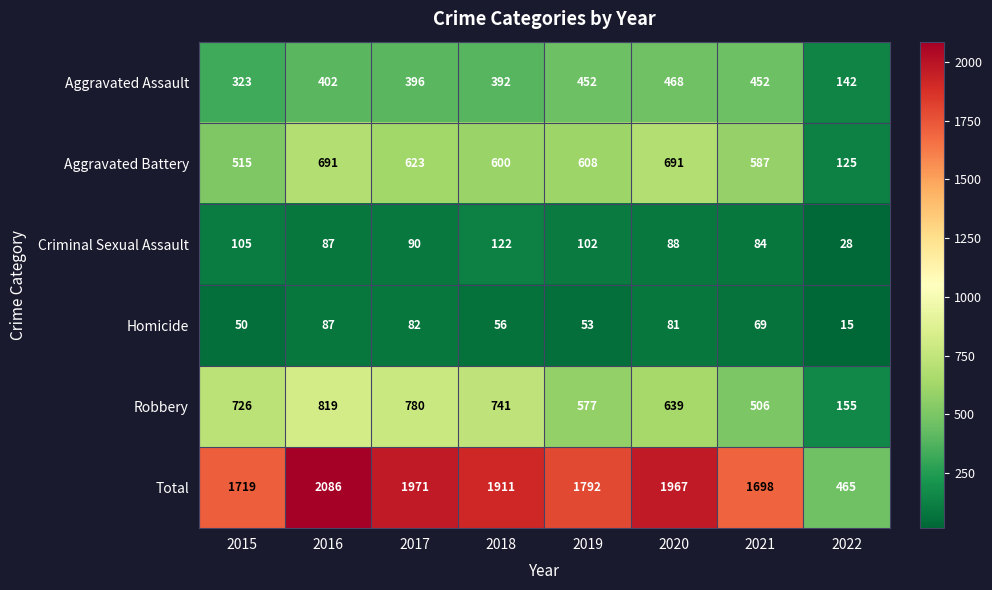

What is the spread (max minus min) of values at 2018?

1855